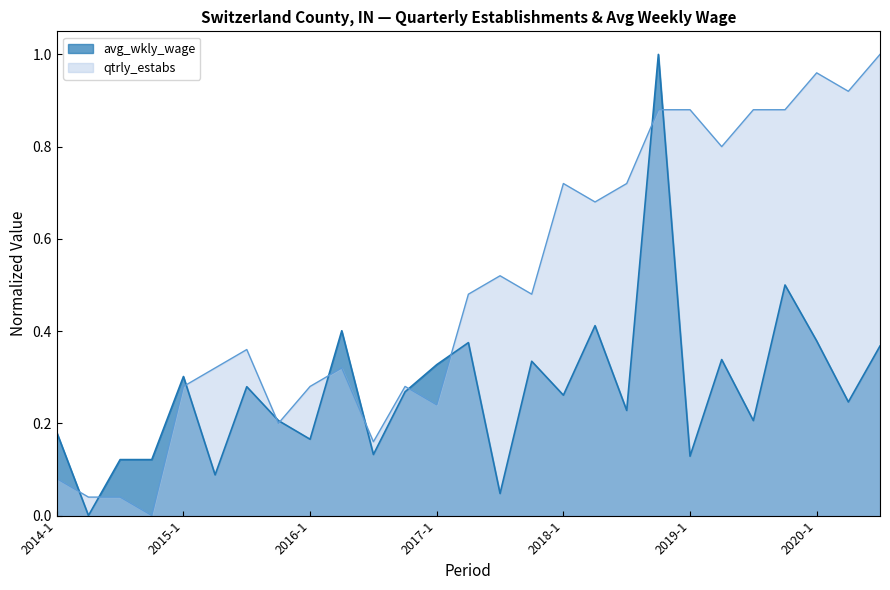

After their last crossing, which series has the higher values: avg_wkly_wage or qtrly_estabs?

qtrly_estabs